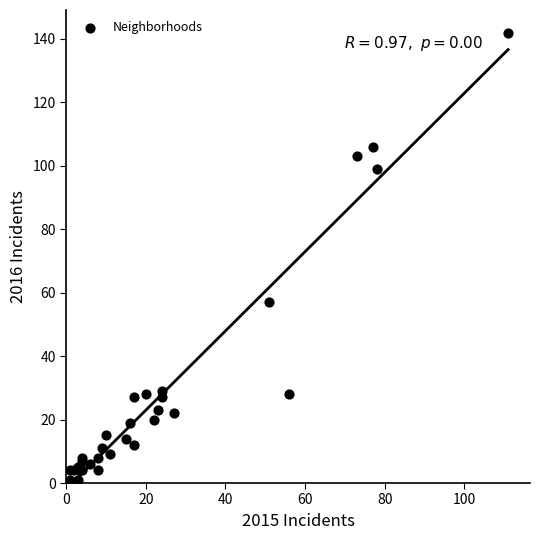

What Y value in the scatter plot is closest to 71?

57